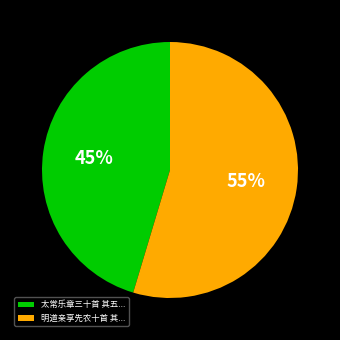

How many slices are in this pie chart?

2